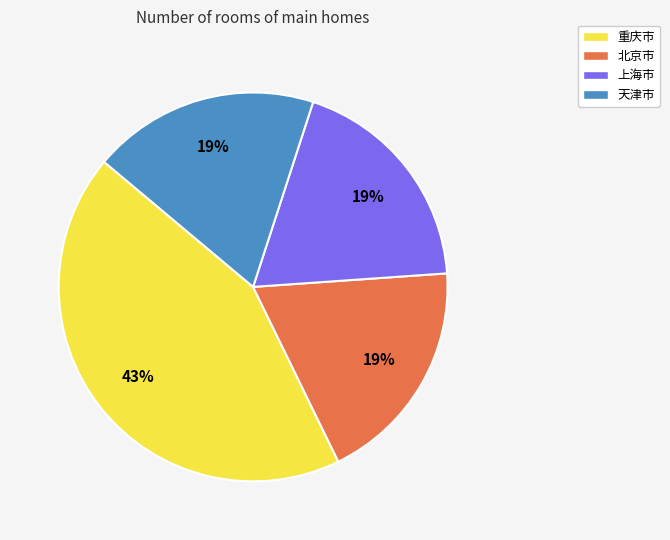

The 天津市 slice represents 33% of the pie. True or false?

False